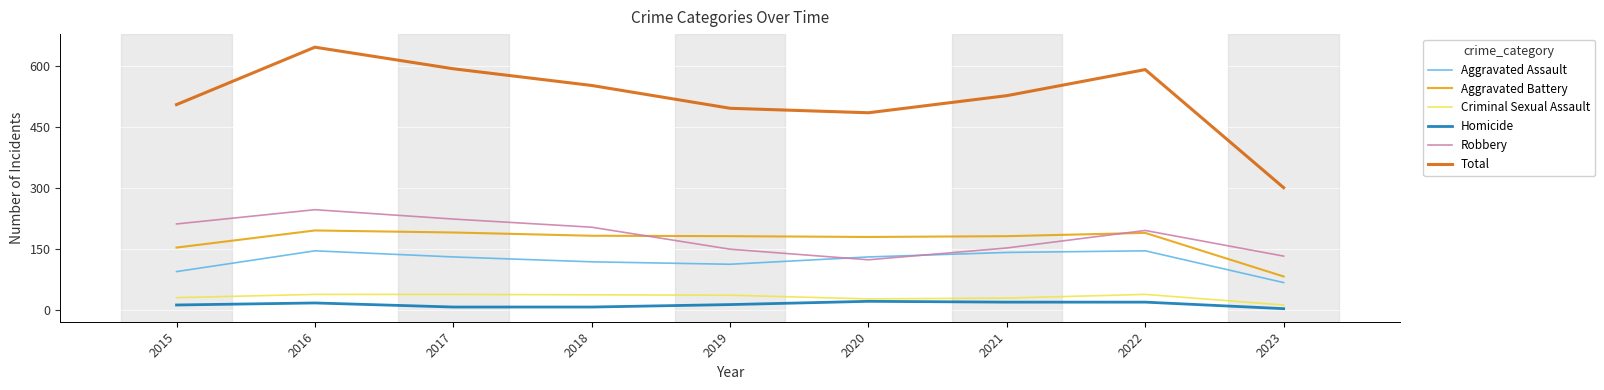

What value does the Robbery series have at 2021, to the nearest 5?

155